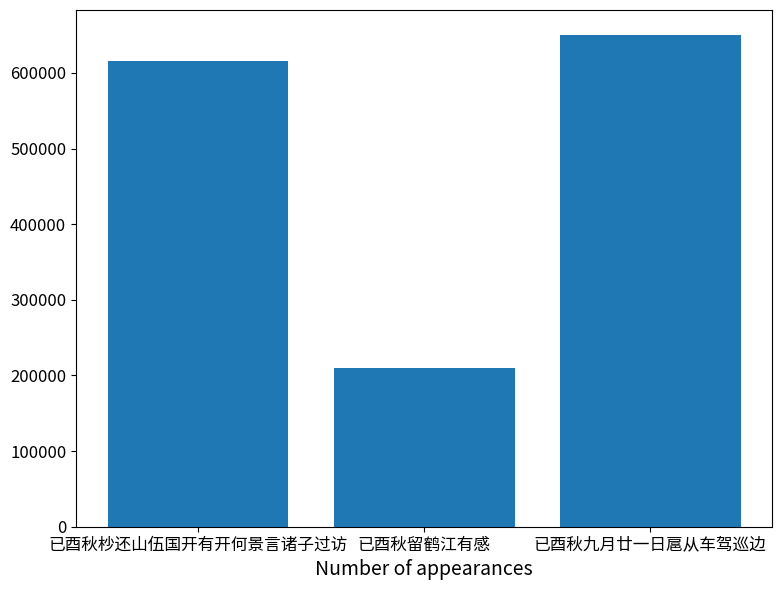

What is the change in value from 已酉秋杪还山伍国开有开何景言诸子过访 to 已酉秋留鹤江有感?

-405458